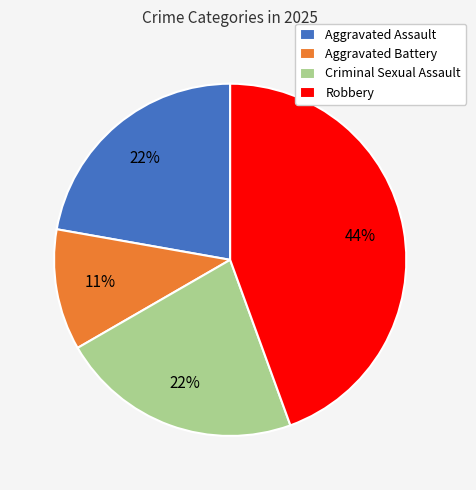

To the nearest percent, what portion does Aggravated Assault represent?

22%